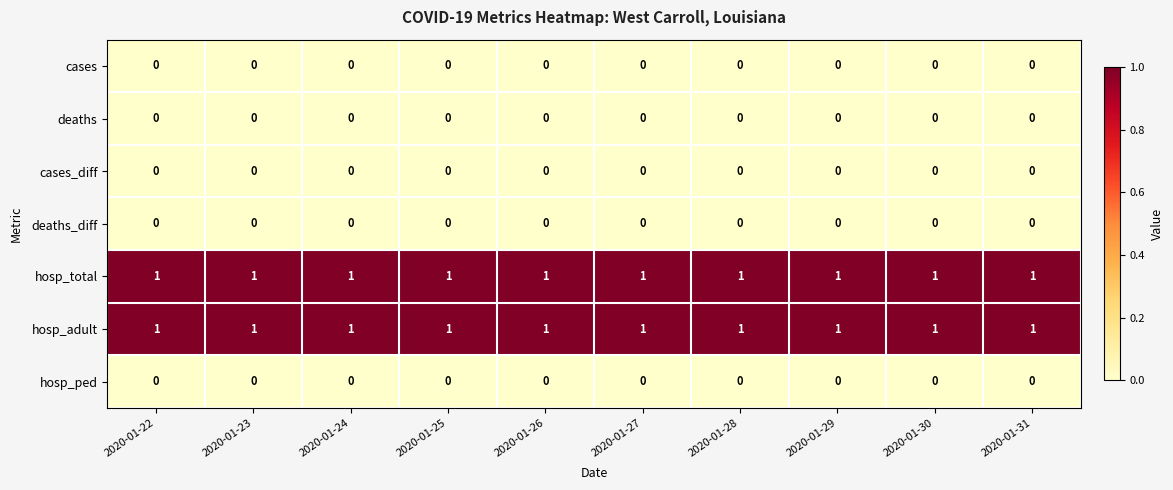

Is it true that deaths equals 0 at 2020-01-22?

True